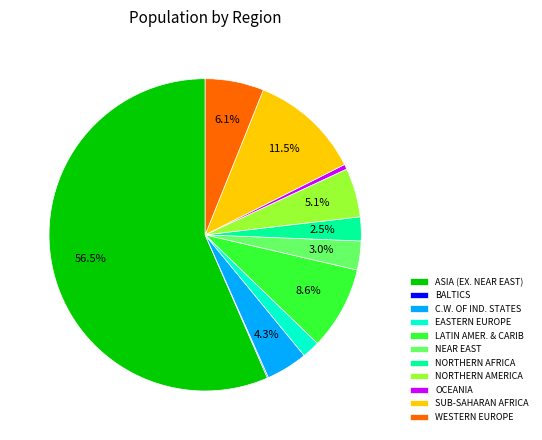

To the nearest percent, what is the difference between the NORTHERN AFRICA and WESTERN EUROPE slice percentages?

4%